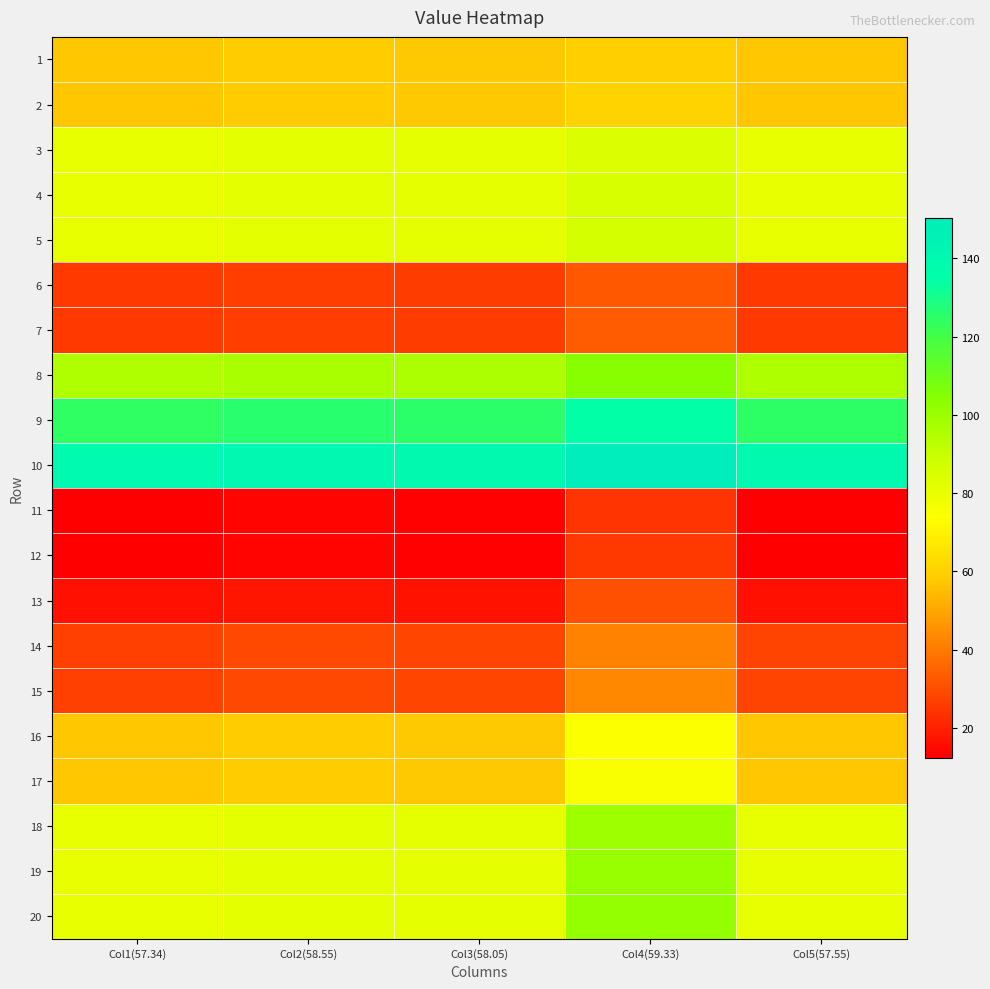

Reading right to left, what are all the values shown in this chart?

1: Col5(57.55)=57.5	Col4(59.33)=59.3	Col3(58.05)=58.0	Col2(58.55)=58.5	Col1(57.34)=57.3
2: Col5(57.55)=57.5	Col4(59.33)=60.3	Col3(58.05)=58.0	Col2(58.55)=58.5	Col1(57.34)=57.3
3: Col5(57.55)=80.5	Col4(59.33)=84.3	Col3(58.05)=81.0	Col2(58.55)=81.5	Col1(57.34)=80.3
4: Col5(57.55)=80.5	Col4(59.33)=85.3	Col3(58.05)=81.0	Col2(58.55)=81.5	Col1(57.34)=80.3
5: Col5(57.55)=80.5	Col4(59.33)=86.3	Col3(58.05)=81.0	Col2(58.55)=81.5	Col1(57.34)=80.3
6: Col5(57.55)=25.6	Col4(59.33)=32.3	Col3(58.05)=26.1	Col2(58.55)=26.6	Col1(57.34)=25.3
7: Col5(57.55)=25.6	Col4(59.33)=33.3	Col3(58.05)=26.1	Col2(58.55)=26.6	Col1(57.34)=25.3
8: Col5(57.55)=95.5	Col4(59.33)=104.3	Col3(58.05)=96.0	Col2(58.55)=96.5	Col1(57.34)=95.3
9: Col5(57.55)=124.5	Col4(59.33)=134.3	Col3(58.05)=125.0	Col2(58.55)=125.5	Col1(57.34)=124.3
10: Col5(57.55)=139.6	Col4(59.33)=150.3	Col3(58.05)=140.1	Col2(58.55)=140.6	Col1(57.34)=139.3
11: Col5(57.55)=12.6	Col4(59.33)=24.3	Col3(58.05)=13.1	Col2(58.55)=13.6	Col1(57.34)=12.3
12: Col5(57.55)=12.6	Col4(59.33)=25.3	Col3(58.05)=13.1	Col2(58.55)=13.6	Col1(57.34)=12.3
13: Col5(57.55)=16.6	Col4(59.33)=30.3	Col3(58.05)=17.1	Col2(58.55)=17.6	Col1(57.34)=16.3
14: Col5(57.55)=27.6	Col4(59.33)=42.3	Col3(58.05)=28.1	Col2(58.55)=28.6	Col1(57.34)=27.3
15: Col5(57.55)=27.6	Col4(59.33)=43.3	Col3(58.05)=28.1	Col2(58.55)=28.6	Col1(57.34)=27.3
16: Col5(57.55)=57.5	Col4(59.33)=74.3	Col3(58.05)=58.0	Col2(58.55)=58.5	Col1(57.34)=57.3
17: Col5(57.55)=57.5	Col4(59.33)=75.3	Col3(58.05)=58.0	Col2(58.55)=58.5	Col1(57.34)=57.3
18: Col5(57.55)=80.5	Col4(59.33)=99.3	Col3(58.05)=81.0	Col2(58.55)=81.5	Col1(57.34)=80.3
19: Col5(57.55)=80.5	Col4(59.33)=100.3	Col3(58.05)=81.0	Col2(58.55)=81.5	Col1(57.34)=80.3
20: Col5(57.55)=80.5	Col4(59.33)=101.3	Col3(58.05)=81.0	Col2(58.55)=81.5	Col1(57.34)=80.3